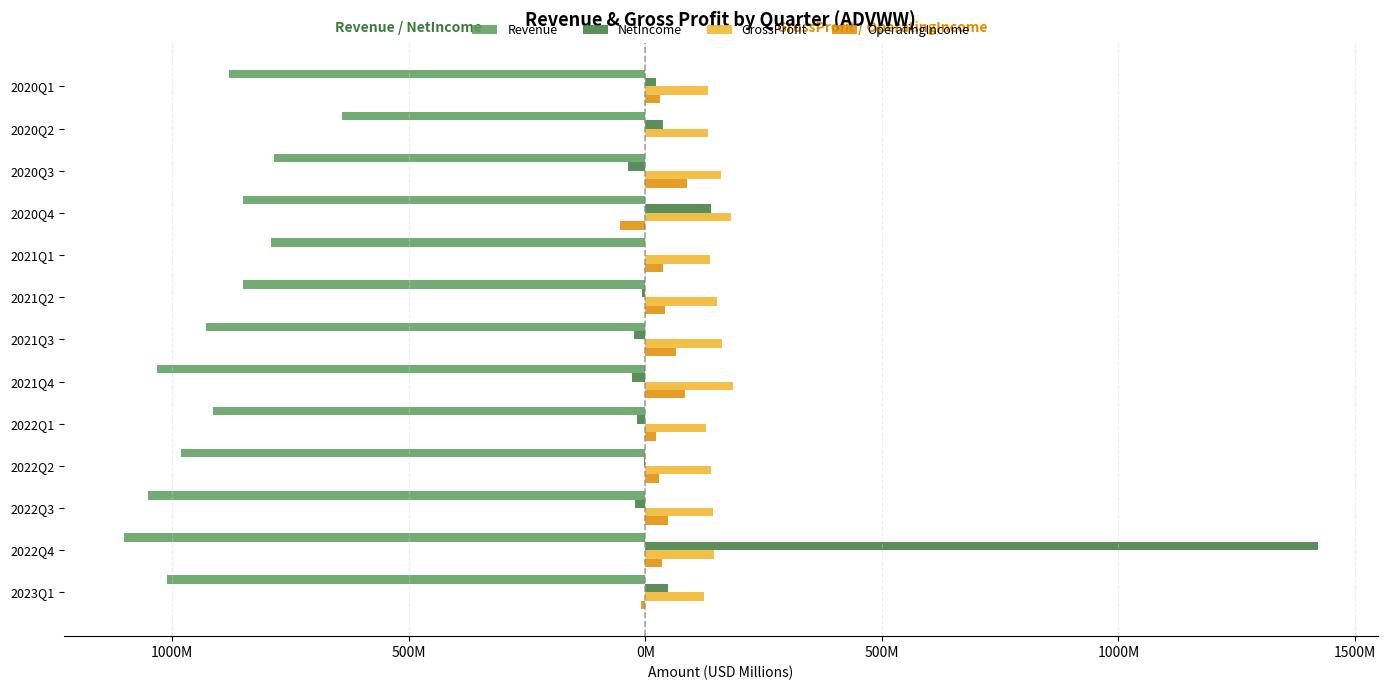

What are all the series names shown in the legend?

Revenue, NetIncome, GrossProfit, OperatingIncome